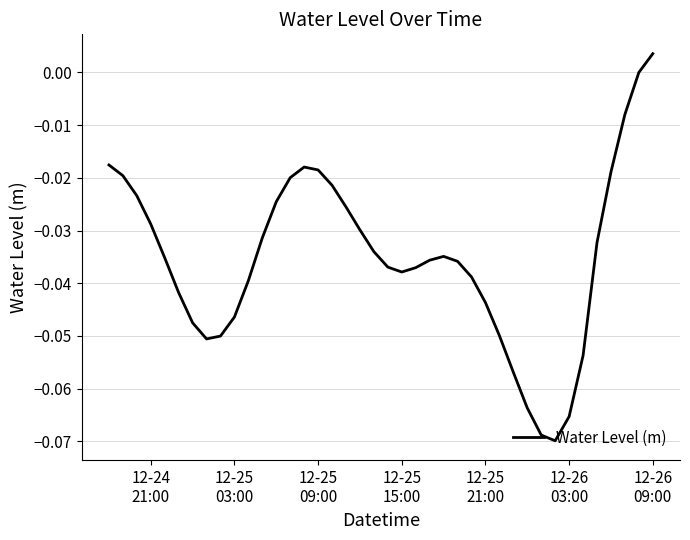

What is the sum of all values?

-1.4